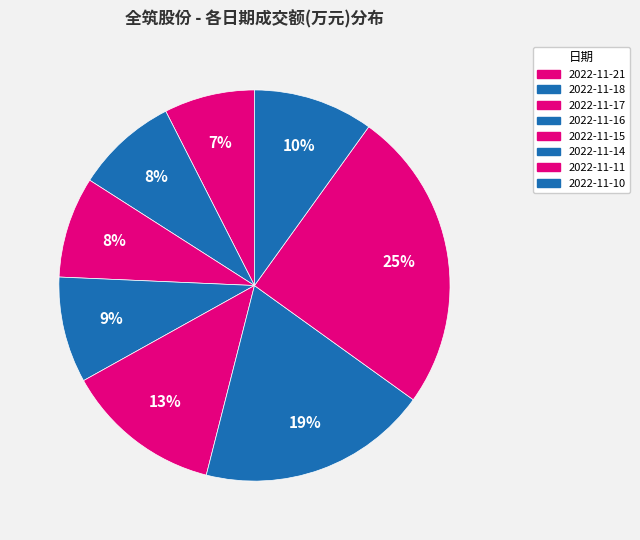

Which category has the smallest portion of the pie?

2022-11-21